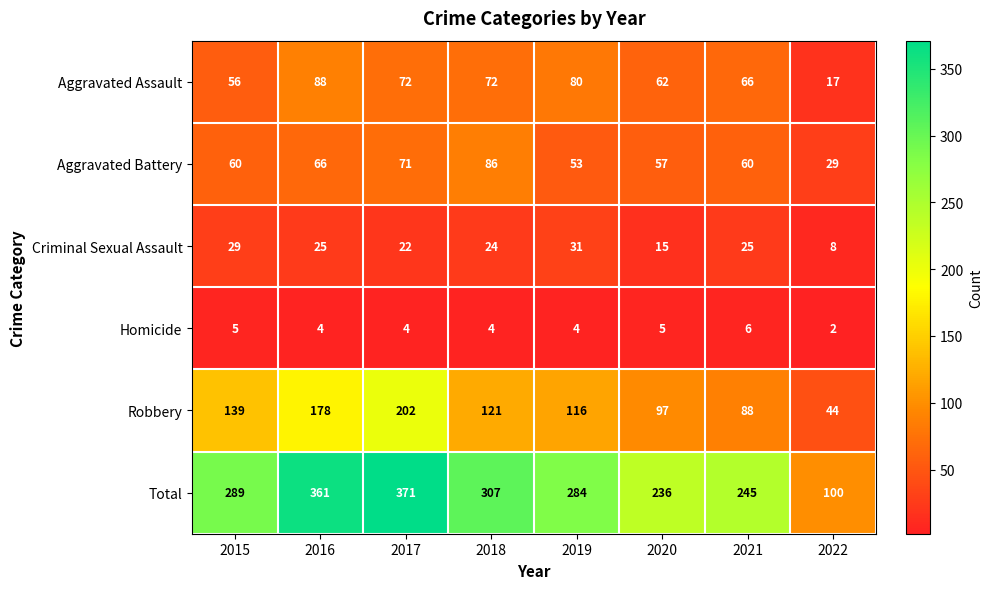

Where is Aggravated Battery nearest to the value 57?

2020